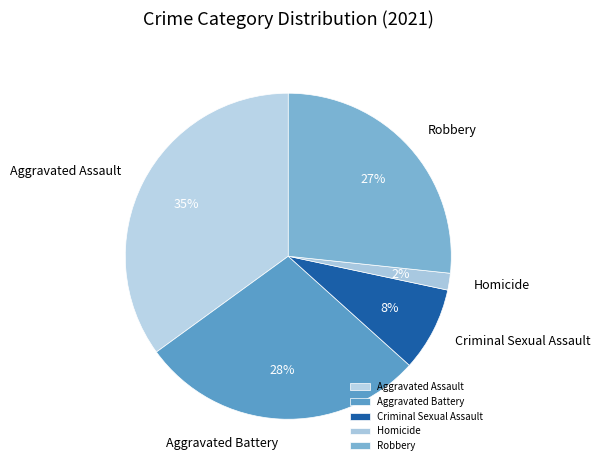

Which has a higher value, Homicide or Robbery?

Robbery